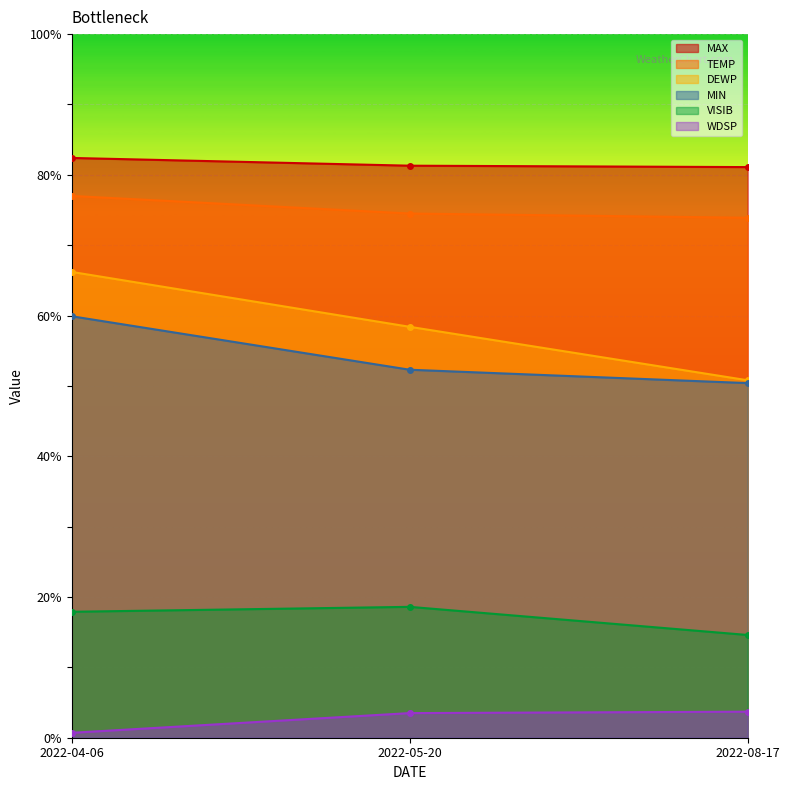

At which category does the chart reach its peak across all series?

2022-04-06